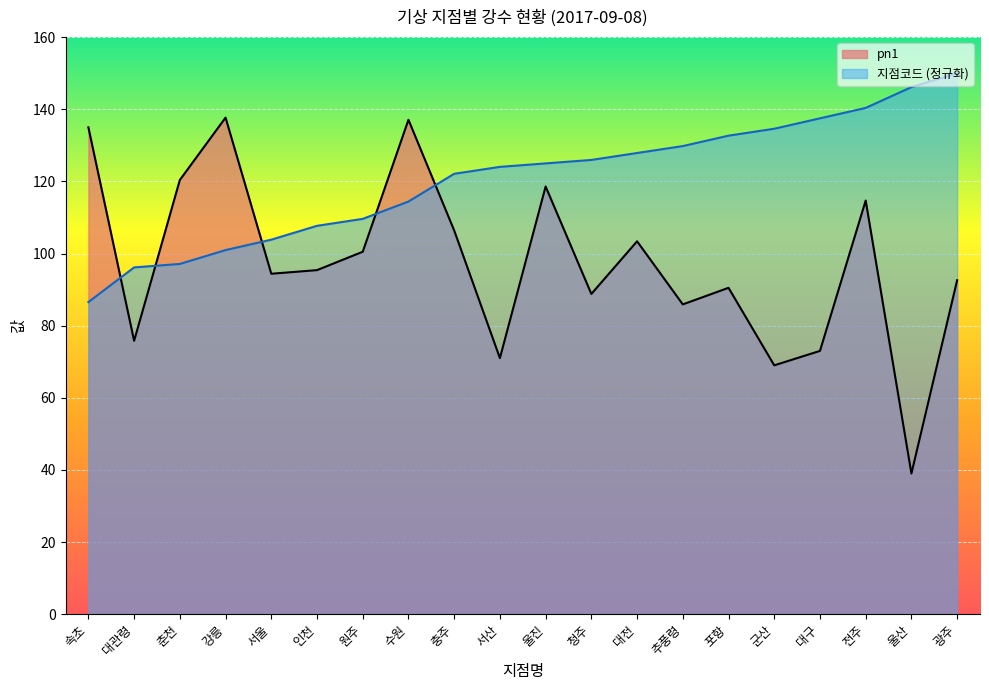

At which label is pn1 closest to 88?

청주